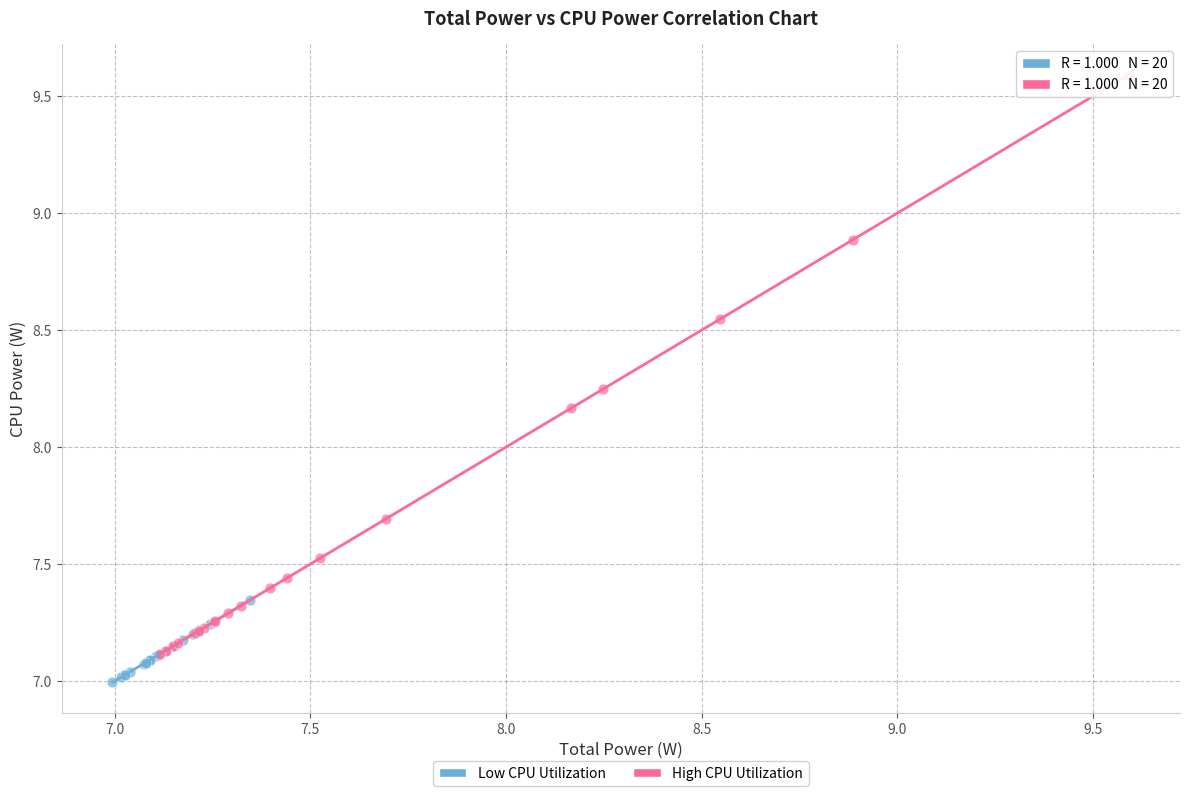

Which series reaches the maximum Y coordinate?

High CPU Utilization